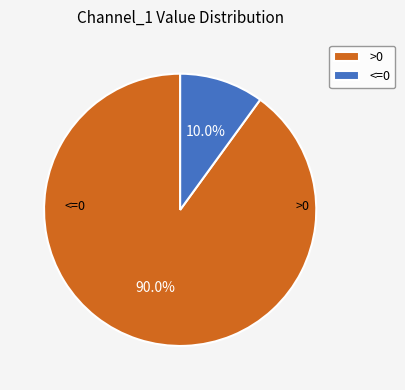

How many segments does this pie chart have?

2